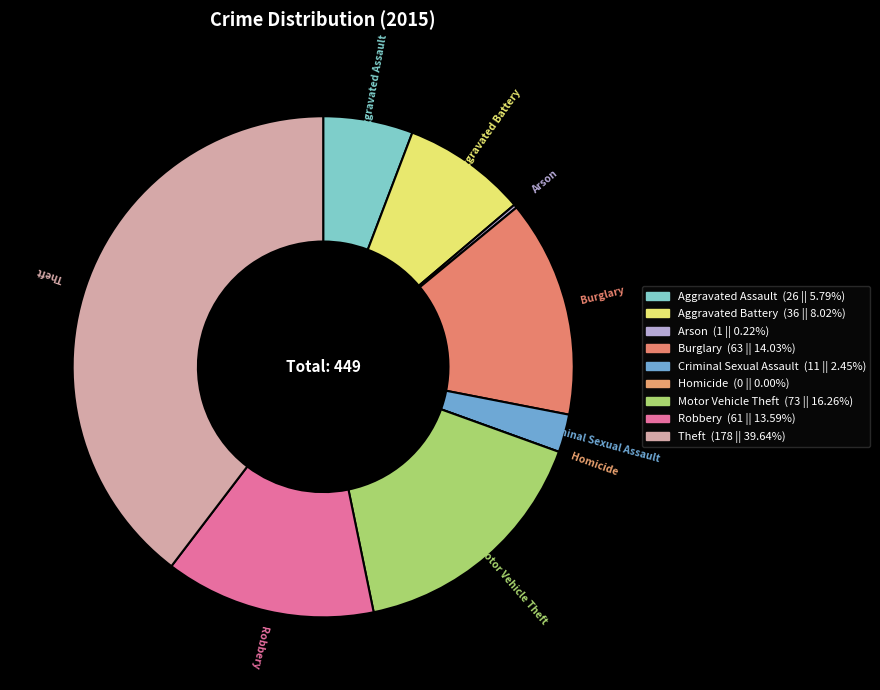

Is the sum of Motor Vehicle Theft and Burglary greater than half?

No